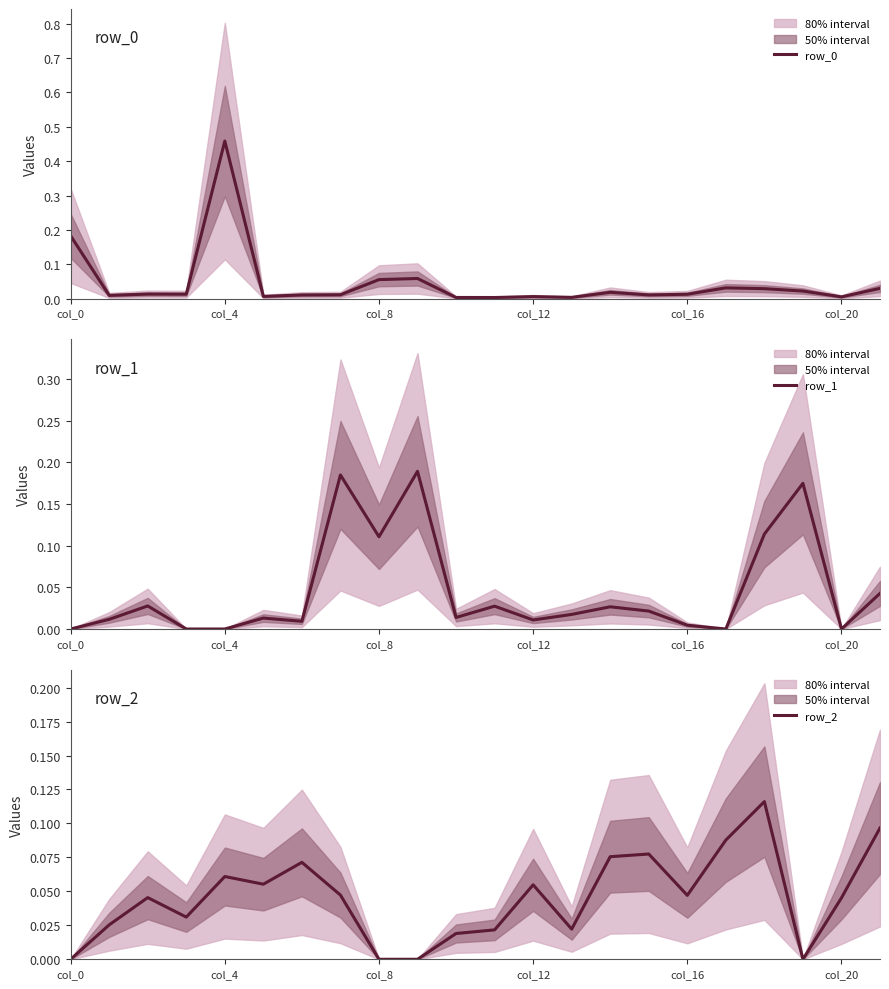

Is the value of row_1 at col_20 greater than the value of row_2 at col_12?

No